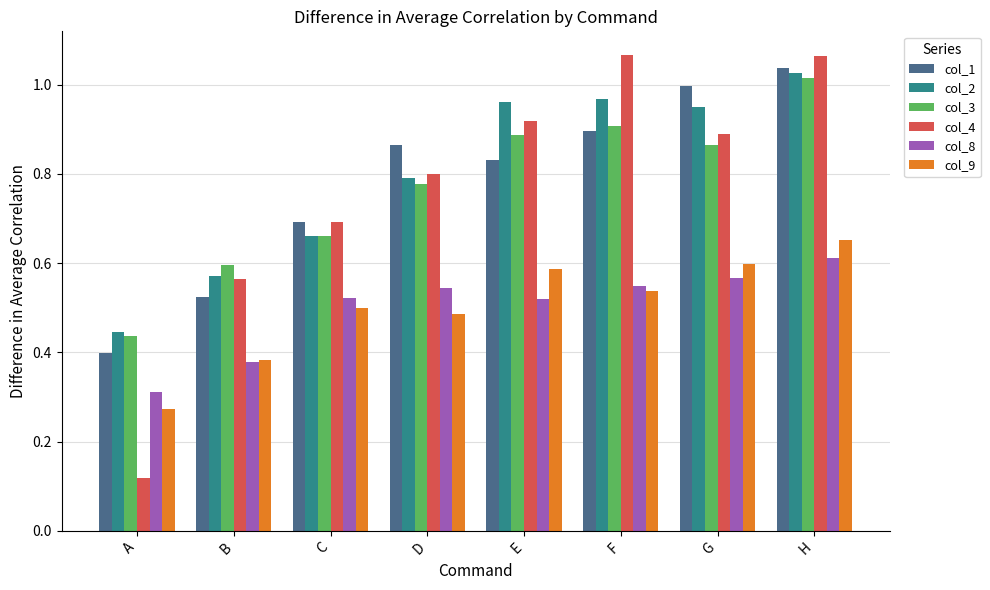

Rank the series by their maximum value, from lowest to highest.

col_8, col_9, col_3, col_2, col_1, col_4